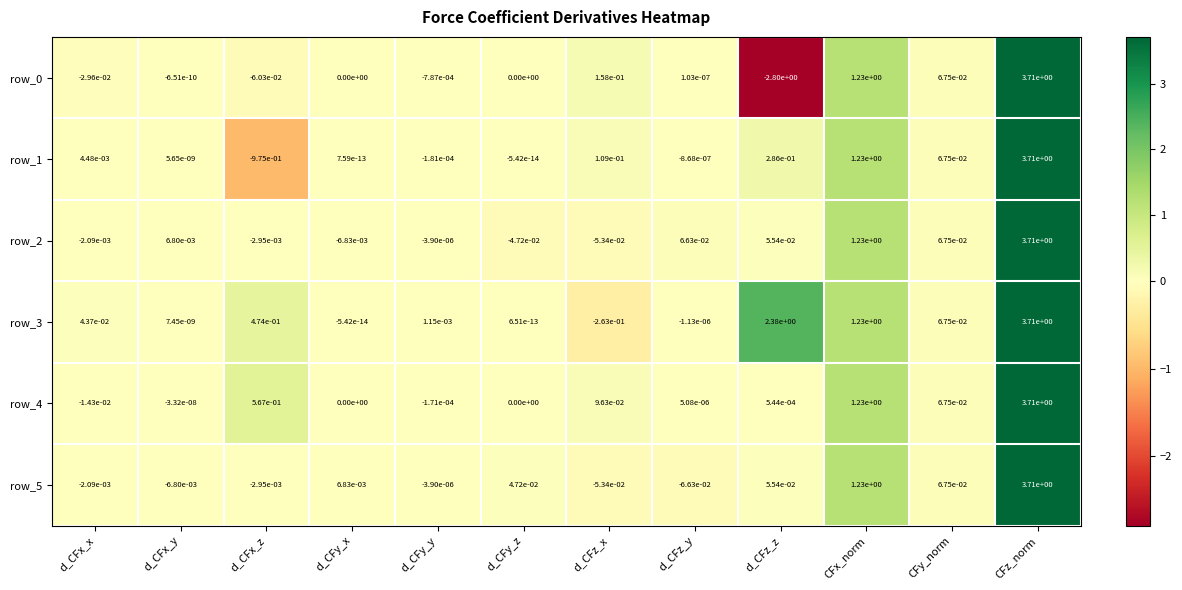

Is it true that row_4 equals -0.0 at d_CFy_y?

True